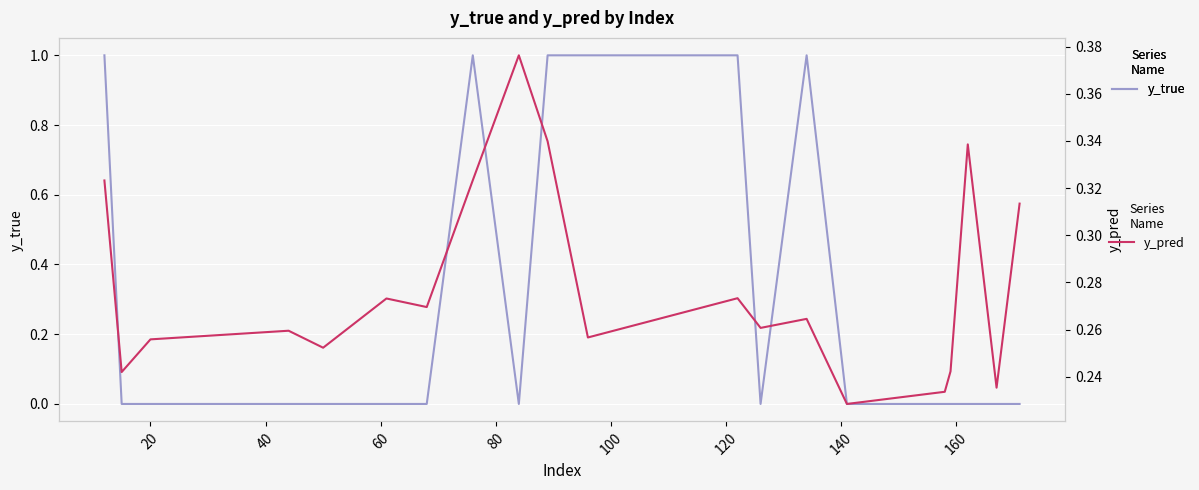

What are all the series names shown in the legend?

y_true, y_pred